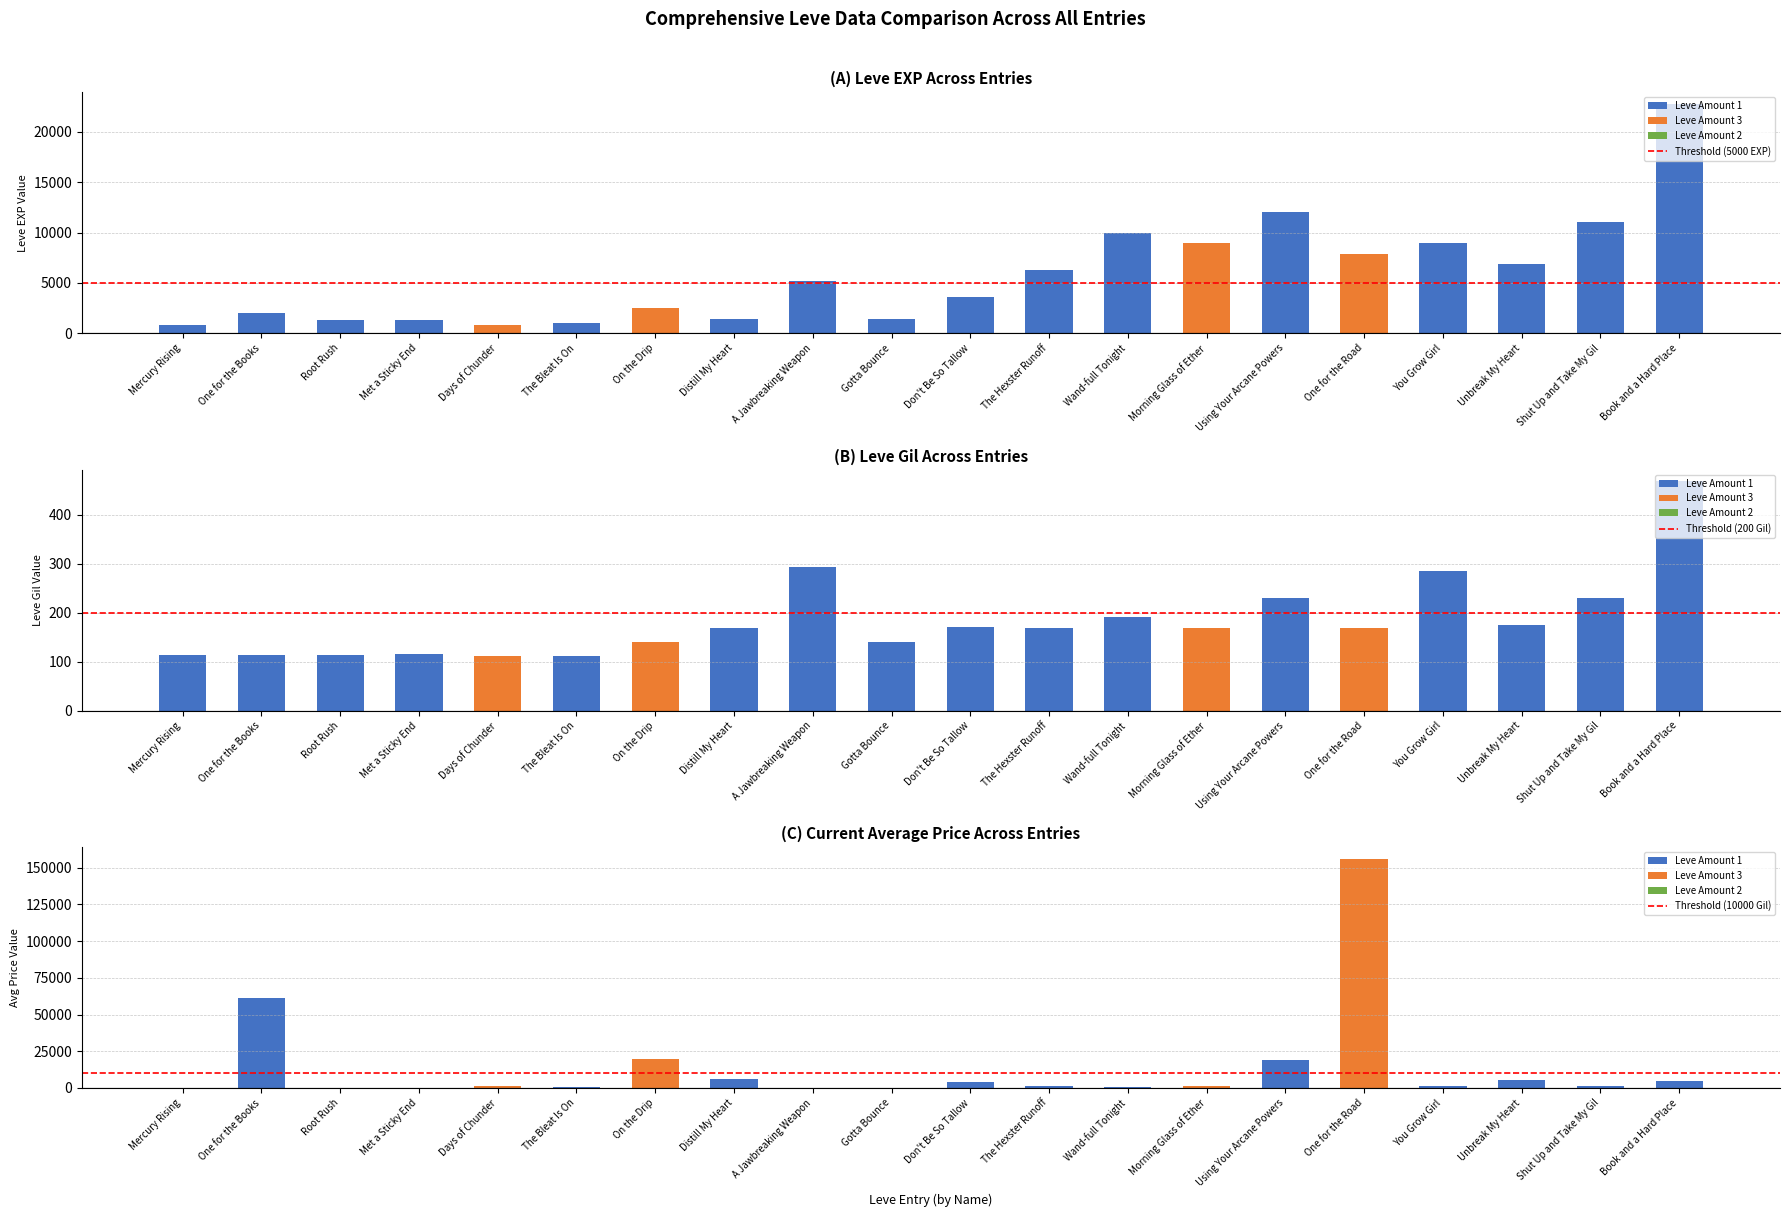

At which label does Leve EXP reach its peak?

Book and a Hard Place